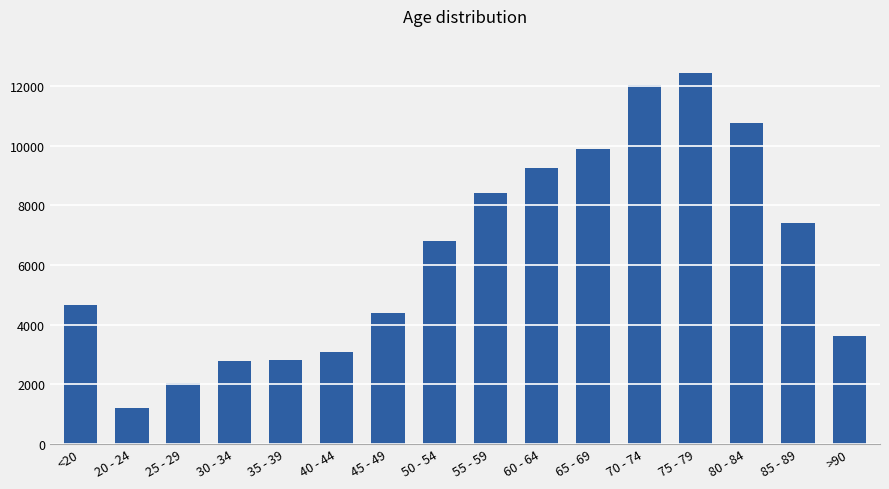

At which category does the chart reach its peak across all series?

75 - 79